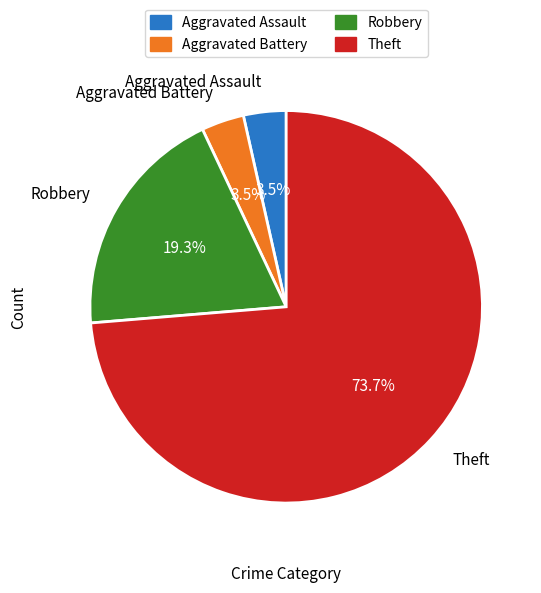

Does Aggravated Battery represent more than half of the total?

No